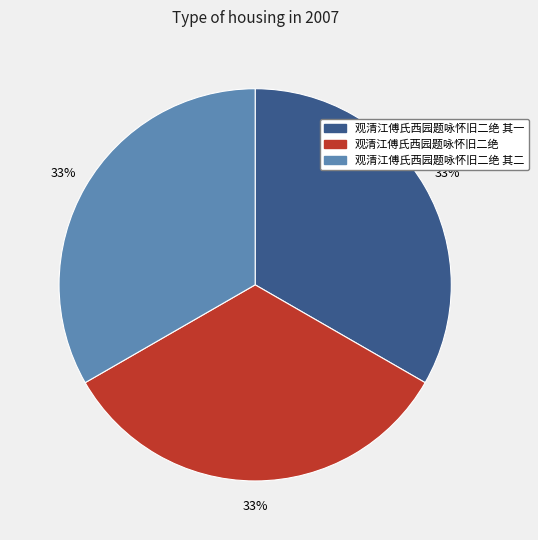

Approximately how many times larger is the value at 观清江傅氏西园题咏怀旧二绝 其一 compared to 观清江傅氏西园题咏怀旧二绝 其二?

1.0